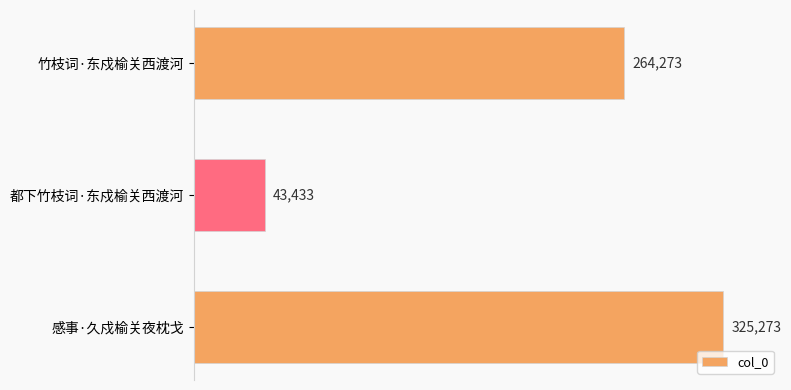

What is the minimum value shown in the chart?

43433